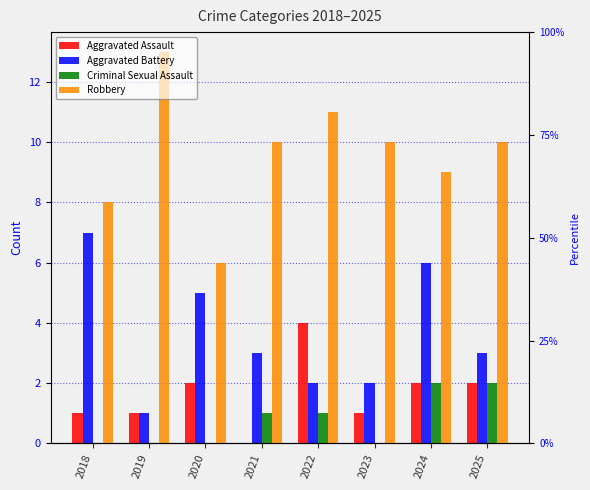

How many values in the Criminal Sexual Assault series exceed 1?

2